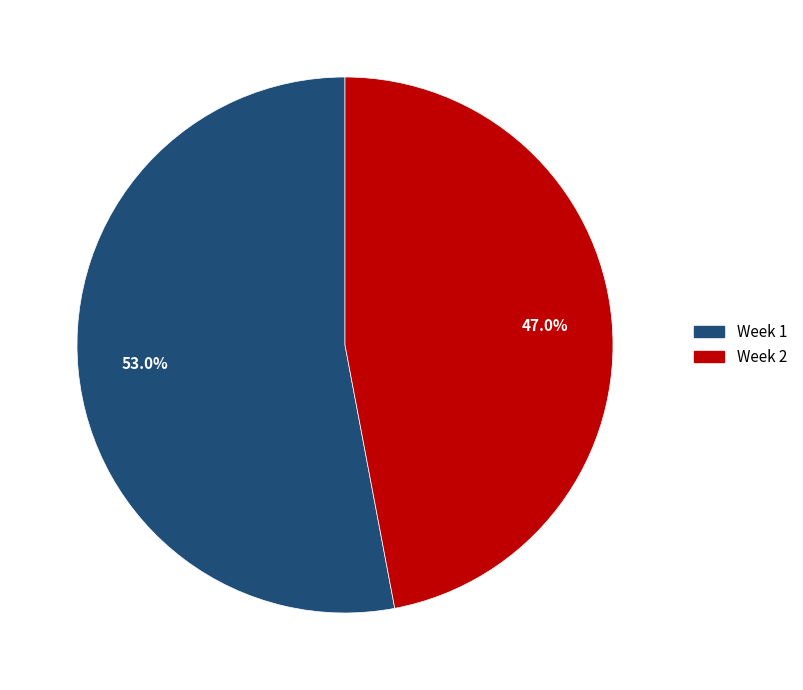

Does Week 2 represent more than half of the total?

No